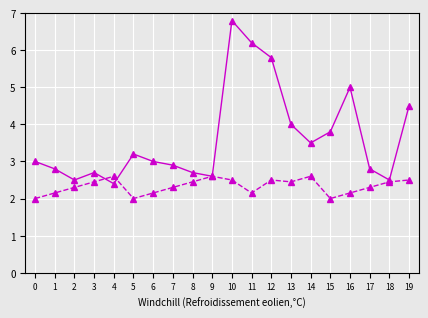

What is the total value across all series at 5?

5.2